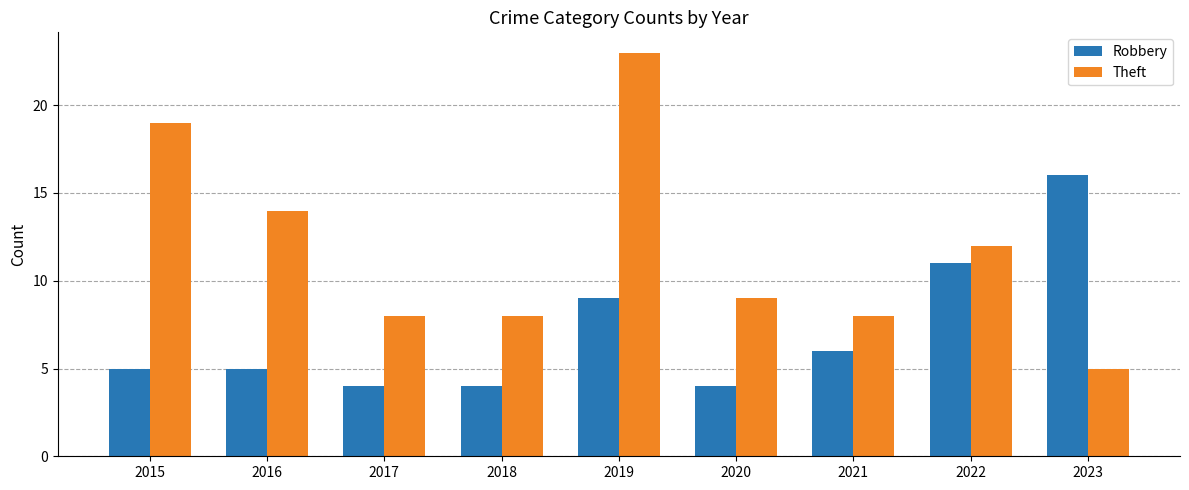

What is the difference between the highest and lowest values at 2017?

4